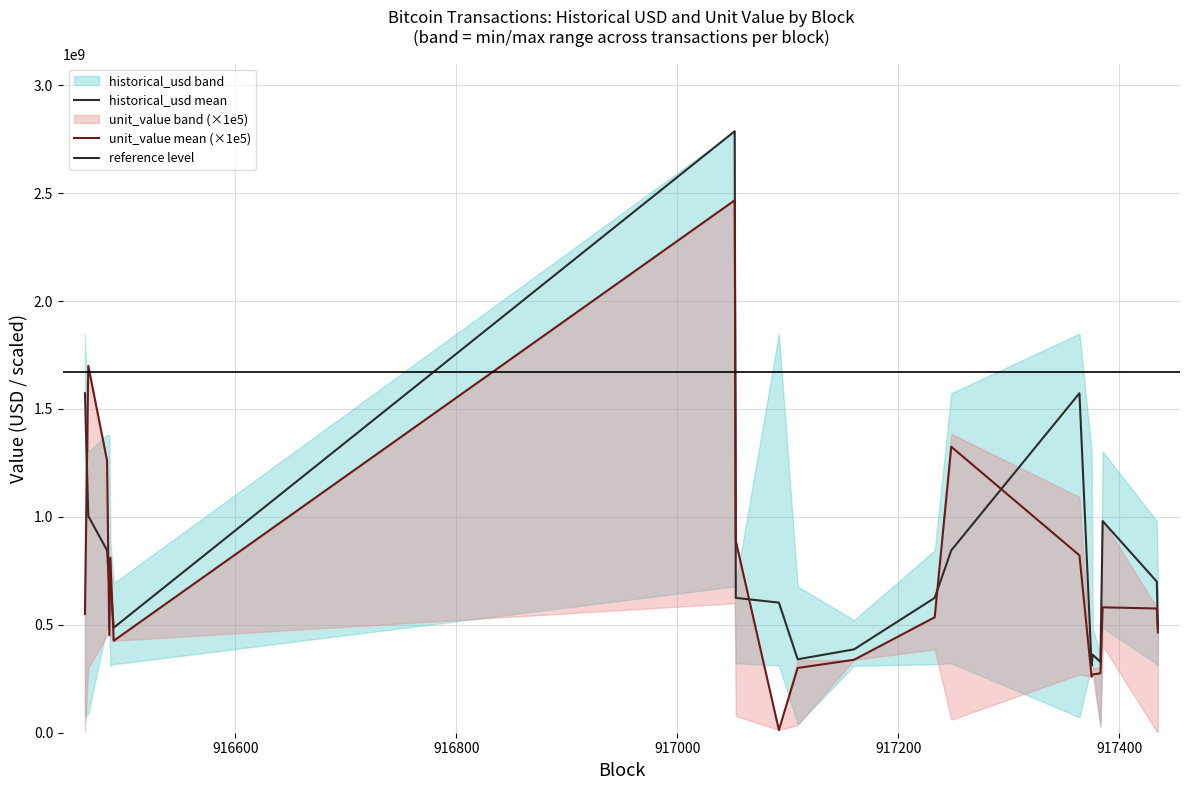

The value of historical_usd_lower at 916467 is 152098275.6. True or false?

False